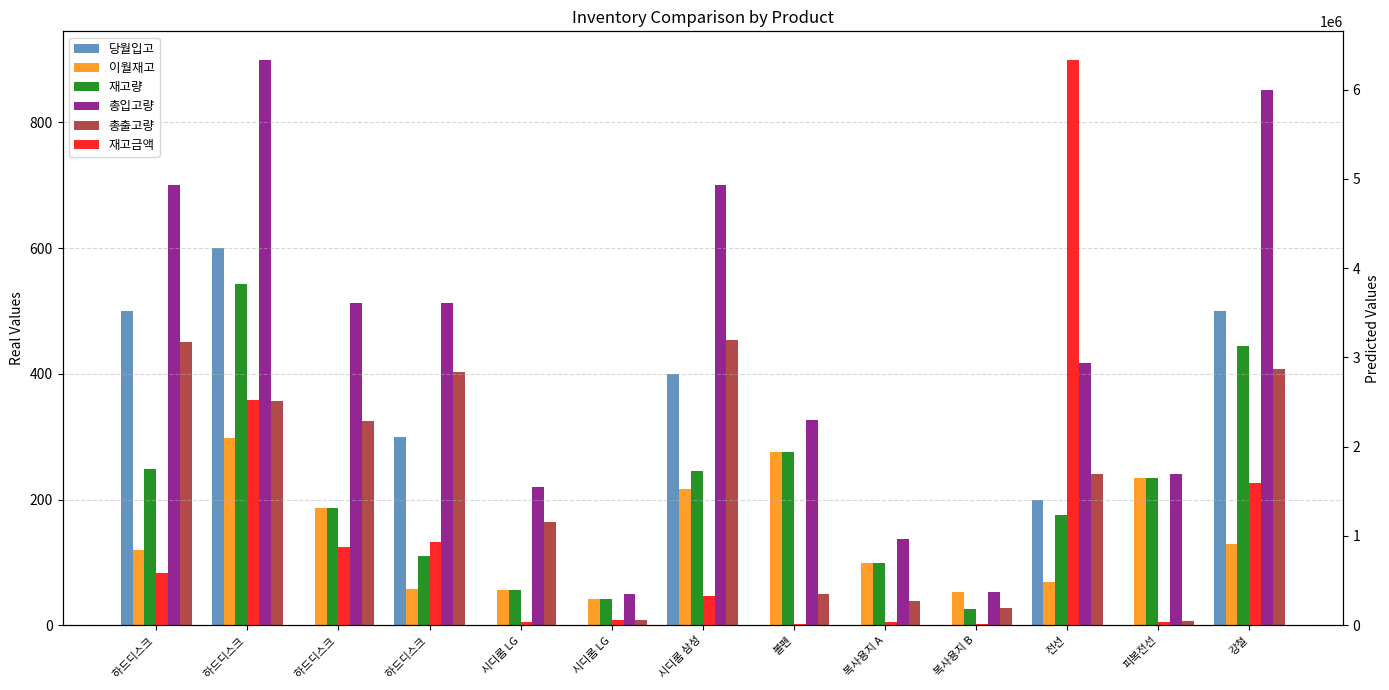

What is the lowest value of the 재고량 series?

26